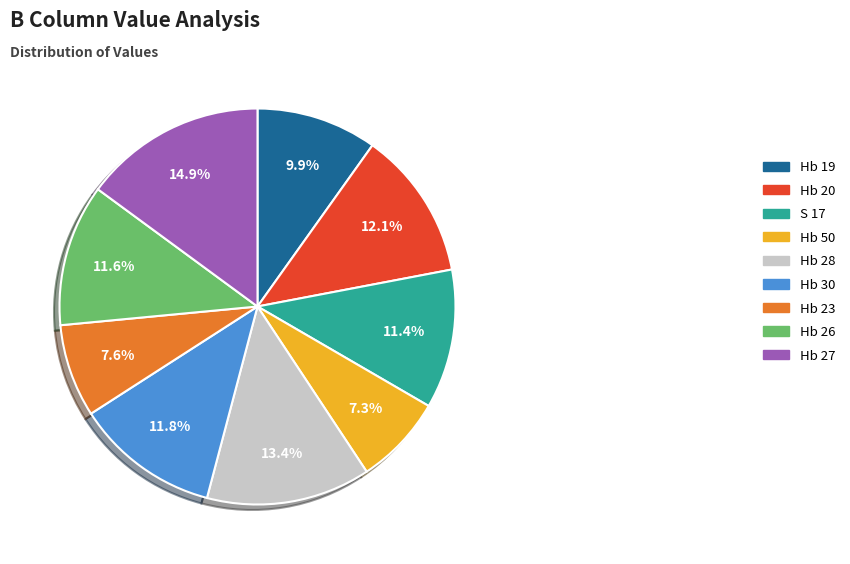

What is the total percentage of Hb 28 and Hb 19?

23.3%